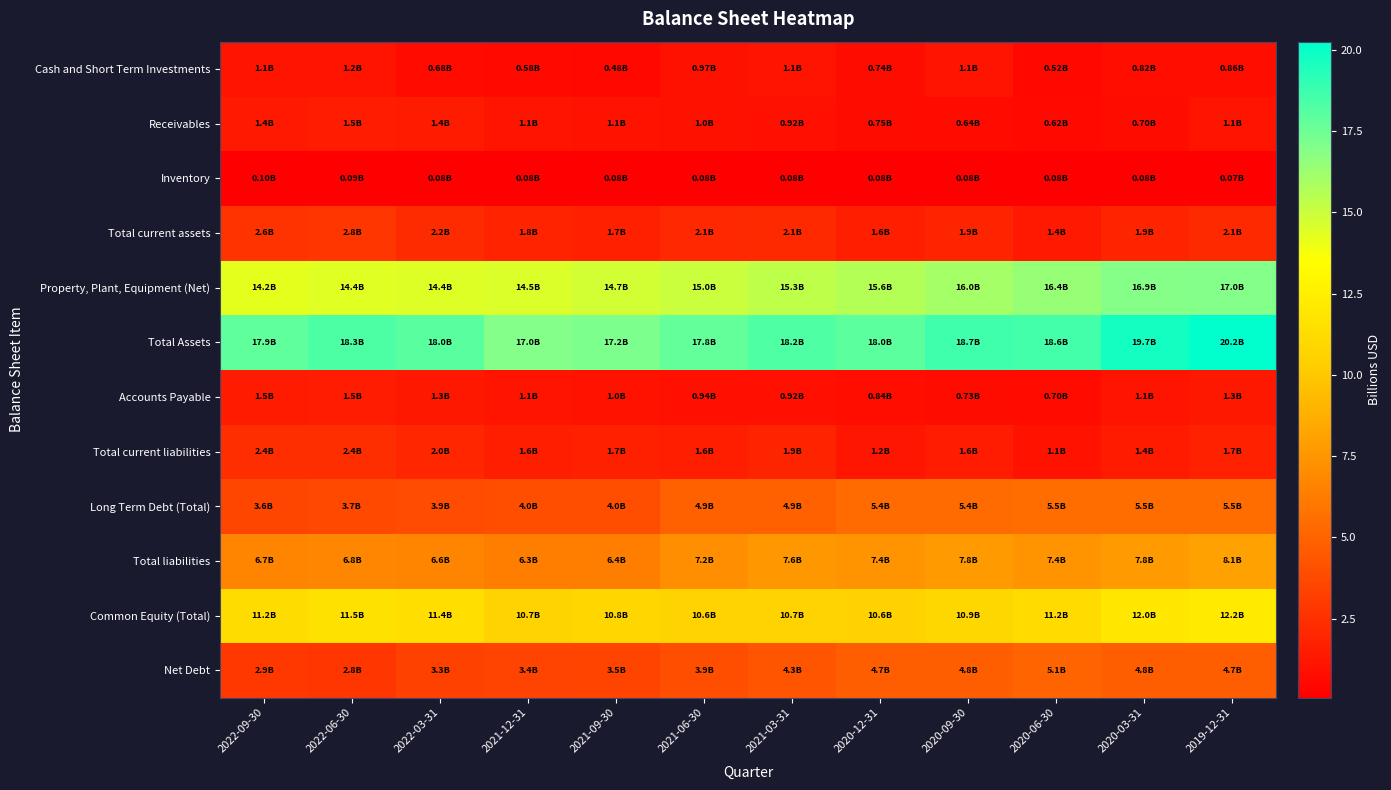

Reading left to right, list all the values displayed in this chart.

Cash and Short Term Investments: 2022-09-30=1.1	2022-06-30=1.2	2022-03-31=0.7	2021-12-31=0.6	2021-09-30=0.5	2021-06-30=1.0	2021-03-31=1.1	2020-12-31=0.7	2020-09-30=1.1	2020-06-30=0.5	2020-03-31=0.8	2019-12-31=0.9
Receivables: 2022-09-30=1.4	2022-06-30=1.5	2022-03-31=1.4	2021-12-31=1.1	2021-09-30=1.1	2021-06-30=1.0	2021-03-31=0.9	2020-12-31=0.7	2020-09-30=0.6	2020-06-30=0.6	2020-03-31=0.7	2019-12-31=1.1
Inventory: 2022-09-30=0.1	2022-06-30=0.1	2022-03-31=0.1	2021-12-31=0.1	2021-09-30=0.1	2021-06-30=0.1	2021-03-31=0.1	2020-12-31=0.1	2020-09-30=0.1	2020-06-30=0.1	2020-03-31=0.1	2019-12-31=0.1
Total current assets: 2022-09-30=2.6	2022-06-30=2.8	2022-03-31=2.2	2021-12-31=1.8	2021-09-30=1.7	2021-06-30=2.1	2021-03-31=2.1	2020-12-31=1.6	2020-09-30=1.9	2020-06-30=1.4	2020-03-31=1.9	2019-12-31=2.1
Property, Plant, Equipment (Net): 2022-09-30=14.2	2022-06-30=14.4	2022-03-31=14.4	2021-12-31=14.5	2021-09-30=14.7	2021-06-30=15.0	2021-03-31=15.3	2020-12-31=15.6	2020-09-30=16.0	2020-06-30=16.4	2020-03-31=16.9	2019-12-31=17.0
Total Assets: 2022-09-30=17.9	2022-06-30=18.3	2022-03-31=18.0	2021-12-31=17.0	2021-09-30=17.2	2021-06-30=17.8	2021-03-31=18.2	2020-12-31=18.0	2020-09-30=18.7	2020-06-30=18.6	2020-03-31=19.7	2019-12-31=20.2
Accounts Payable: 2022-09-30=1.5	2022-06-30=1.5	2022-03-31=1.3	2021-12-31=1.1	2021-09-30=1.0	2021-06-30=0.9	2021-03-31=0.9	2020-12-31=0.8	2020-09-30=0.7	2020-06-30=0.7	2020-03-31=1.1	2019-12-31=1.3
Total current liabilities: 2022-09-30=2.4	2022-06-30=2.4	2022-03-31=2.0	2021-12-31=1.6	2021-09-30=1.7	2021-06-30=1.6	2021-03-31=1.9	2020-12-31=1.2	2020-09-30=1.6	2020-06-30=1.1	2020-03-31=1.4	2019-12-31=1.7
Long Term Debt (Total): 2022-09-30=3.6	2022-06-30=3.7	2022-03-31=3.9	2021-12-31=4.0	2021-09-30=4.0	2021-06-30=4.9	2021-03-31=4.9	2020-12-31=5.4	2020-09-30=5.4	2020-06-30=5.5	2020-03-31=5.5	2019-12-31=5.5
Total liabilities: 2022-09-30=6.7	2022-06-30=6.8	2022-03-31=6.6	2021-12-31=6.3	2021-09-30=6.4	2021-06-30=7.2	2021-03-31=7.6	2020-12-31=7.4	2020-09-30=7.8	2020-06-30=7.4	2020-03-31=7.8	2019-12-31=8.1
Common Equity (Total): 2022-09-30=11.2	2022-06-30=11.5	2022-03-31=11.4	2021-12-31=10.7	2021-09-30=10.8	2021-06-30=10.6	2021-03-31=10.7	2020-12-31=10.6	2020-09-30=10.9	2020-06-30=11.2	2020-03-31=12.0	2019-12-31=12.2
Net Debt: 2022-09-30=2.9	2022-06-30=2.8	2022-03-31=3.3	2021-12-31=3.4	2021-09-30=3.5	2021-06-30=3.9	2021-03-31=4.3	2020-12-31=4.7	2020-09-30=4.8	2020-06-30=5.1	2020-03-31=4.8	2019-12-31=4.7